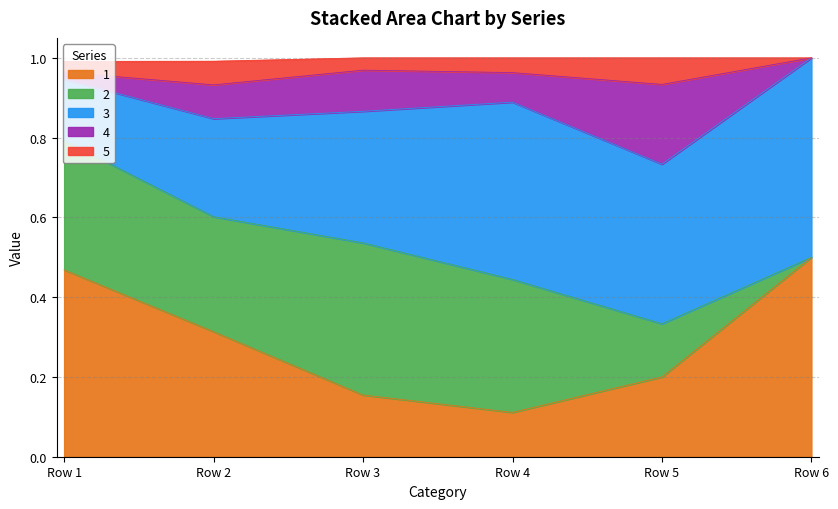

Which has a higher value, Row 4 or Row 2?

Row 2